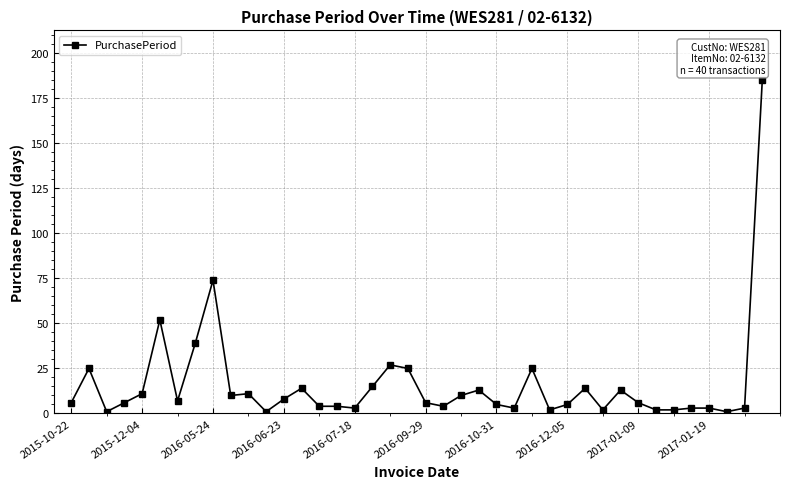

What is the difference between the maximum and minimum values?

184